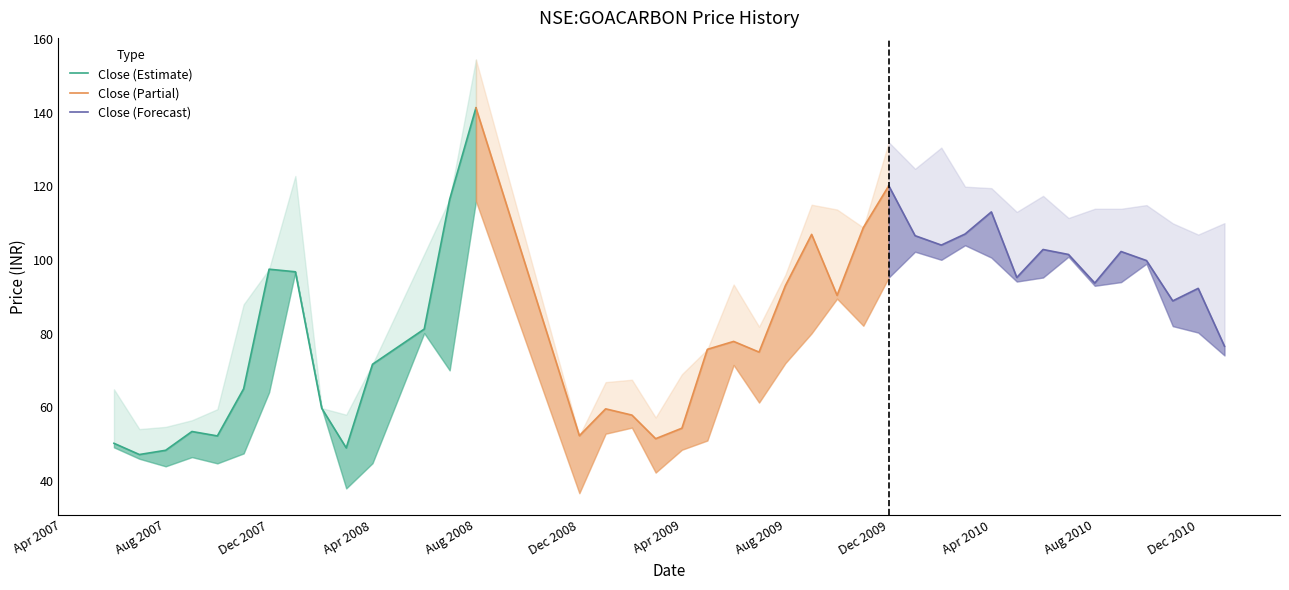

Reading right to left, what are all the values shown in this chart?

Close (Estimate): 141.3	116.5	81.2	71.7	49.0	59.8	96.8	97.5	65.1	52.2	53.5	48.3	47.2	50.2
Close (Partial): 120.2	108.8	90.4	107.0	93.0	75.0	77.9	75.8	54.3	51.5	57.9	59.6	52.3	141.3
Close (Forecast): 76.6	92.3	88.9	99.8	102.3	93.8	101.5	102.8	95.2	113.0	107.0	104.0	106.6	120.2